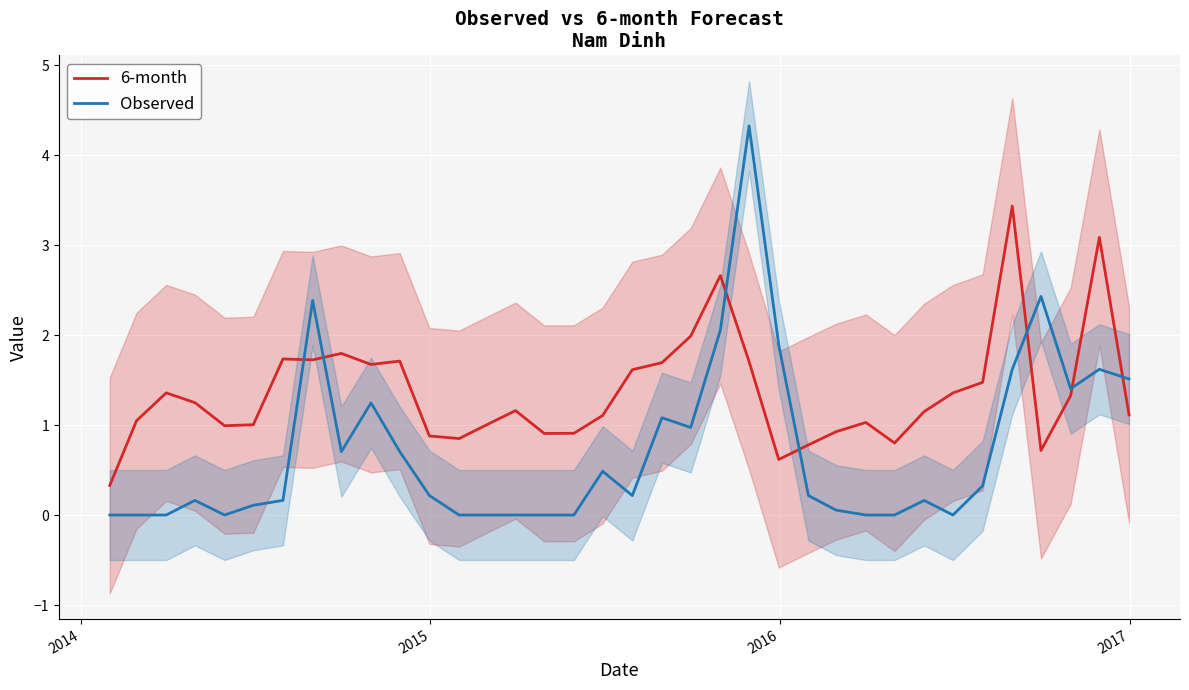

Which series ends up on top after the final intersection of Observed and 6-month?

Observed